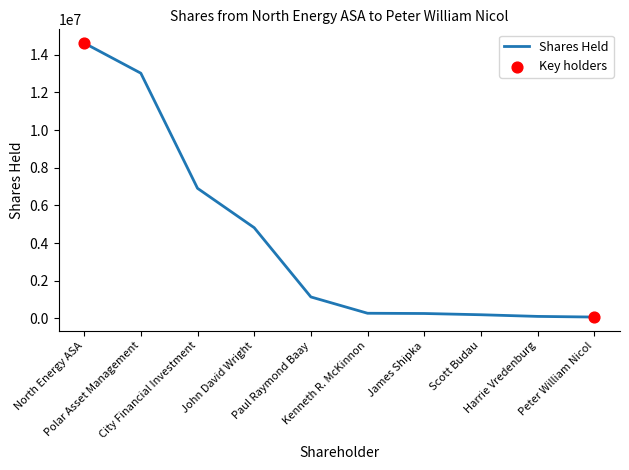

What is the change in value from North Energy ASA to John David Wright?

-9804484